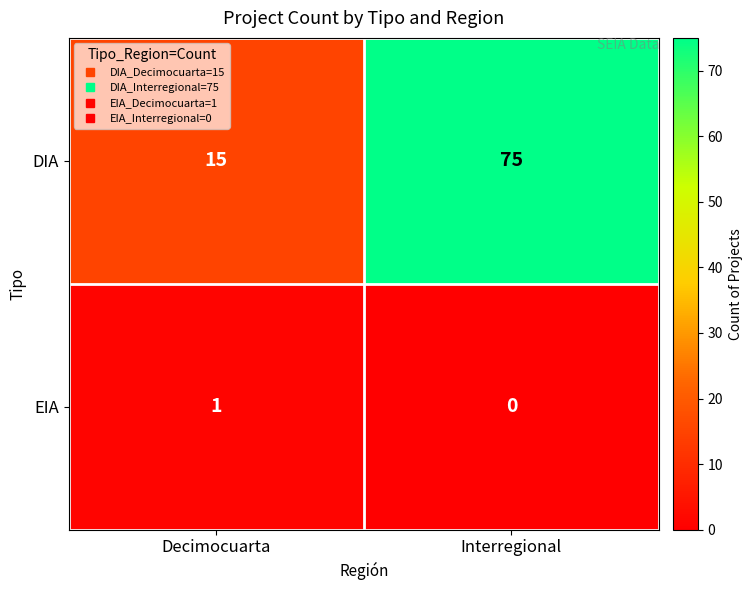

At Interregional, list the series in order from smallest to largest.

EIA, DIA